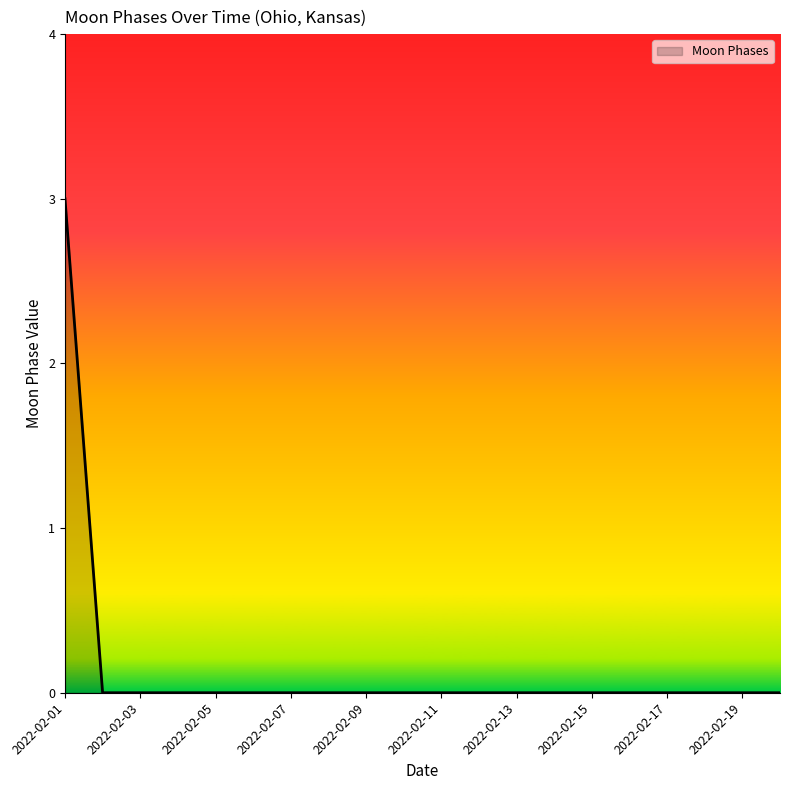

Reading left to right, list all the values displayed in this chart.

3	0	0	0	0	0	0	0	0	0	0	0	0	0	0	0	0	0	0	0